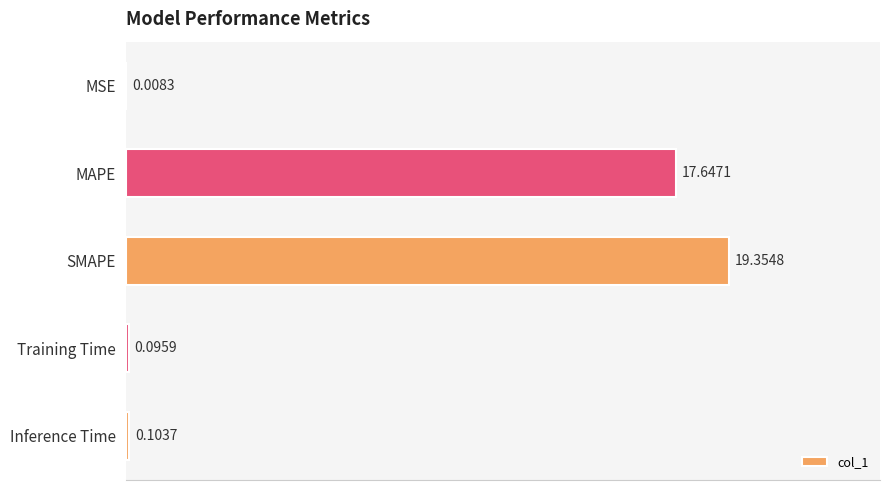

Does the chart contain stacked bars?

No